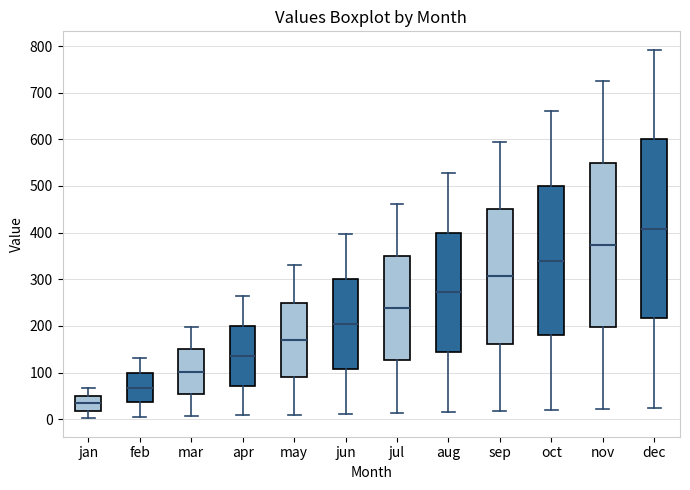

Comparing the boxes themselves (not the whiskers), which one is the tallest?

dec